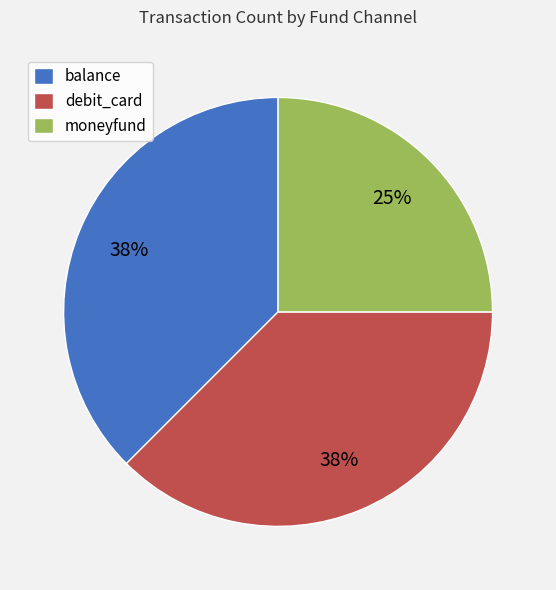

To the nearest percent, what portion does moneyfund represent?

25%